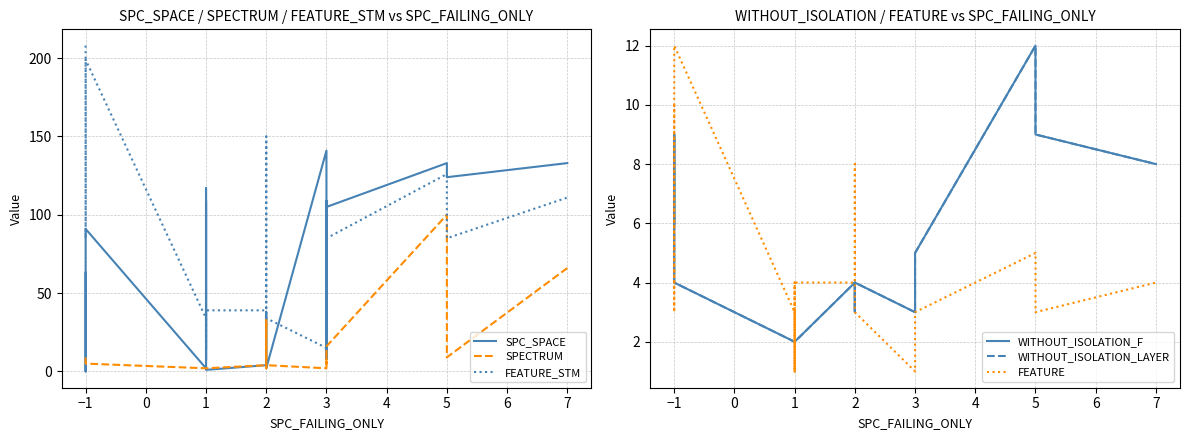

How many interior local valleys does the SPECTRUM series have?

4